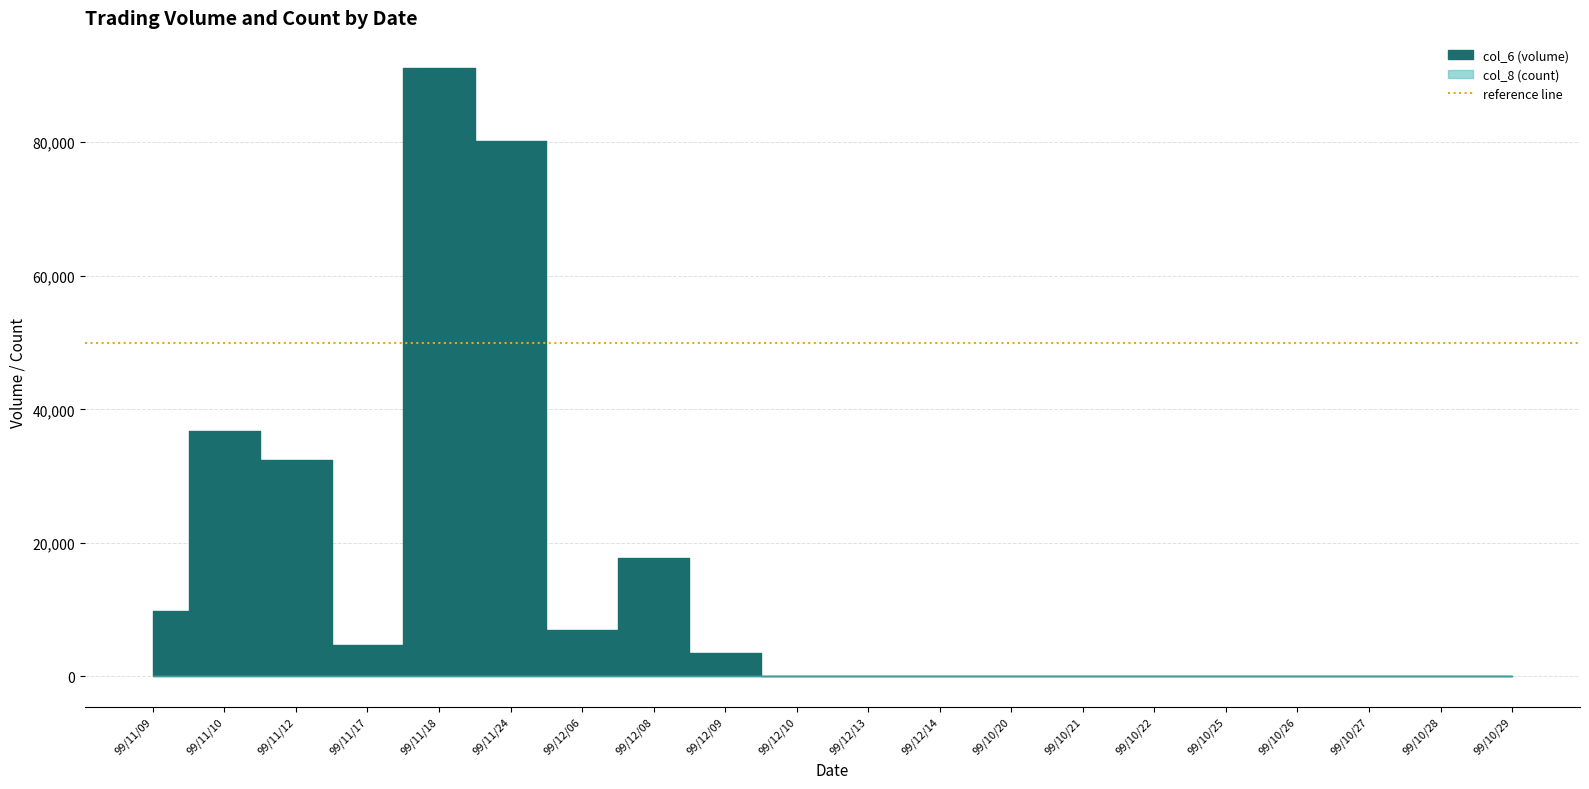

Between 99/12/13 and 99/10/26, which is larger?

99/12/13